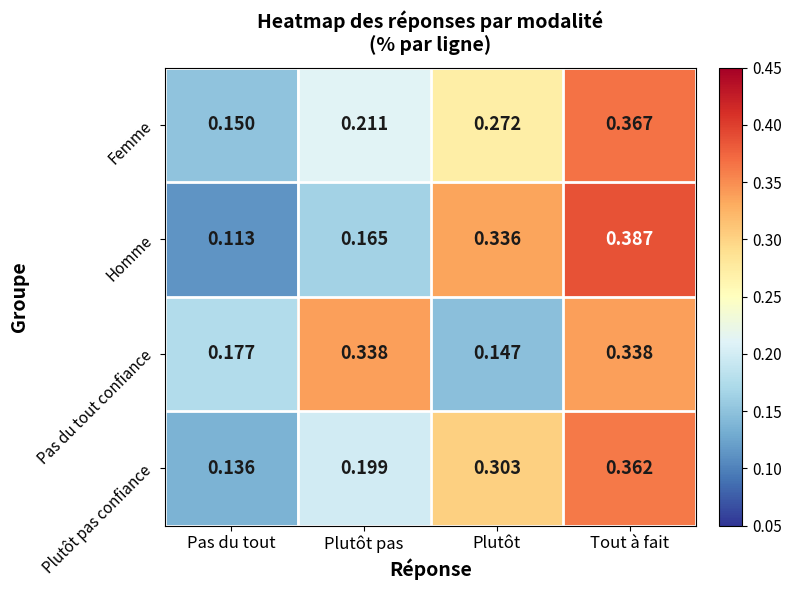

Where is Plutôt pas confiance nearest to the value 0?

Pas du tout